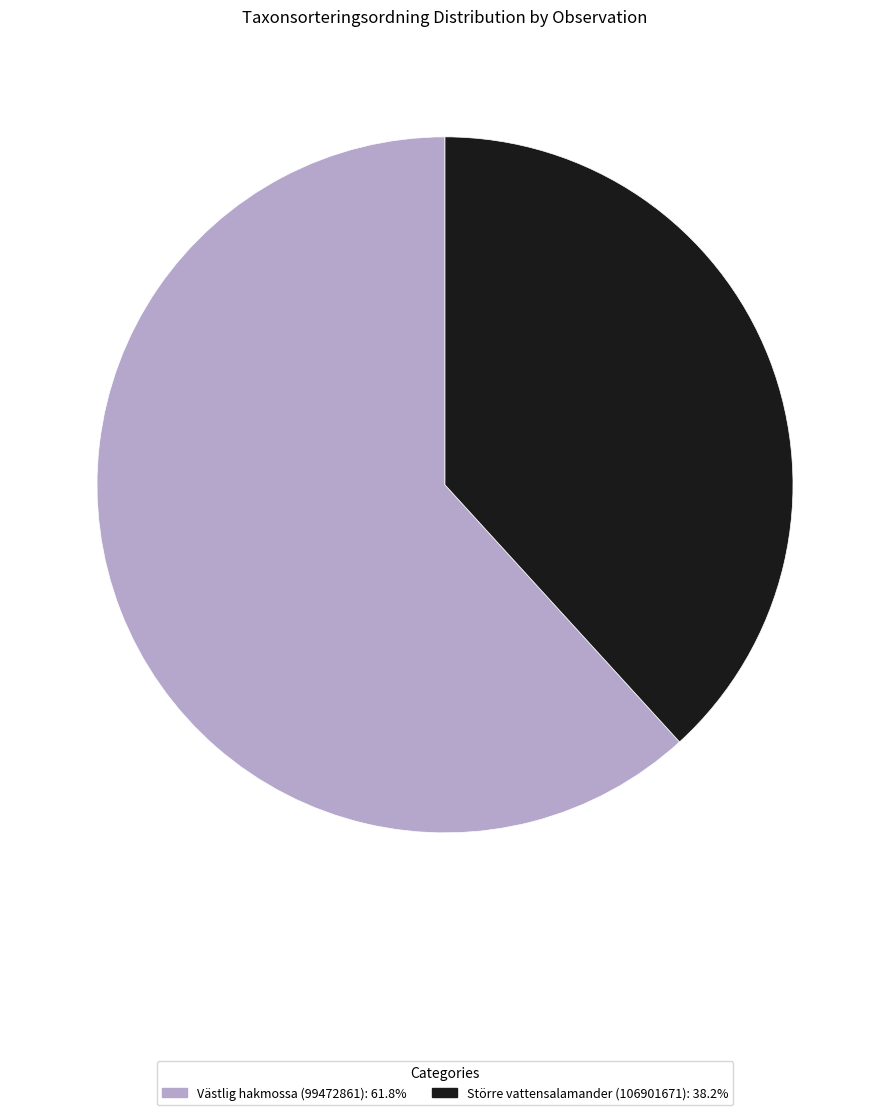

Do Större vattensalamander (106901671): 38.2% and Västlig hakmossa (99472861): 61.8% together represent more than half of the pie?

Yes